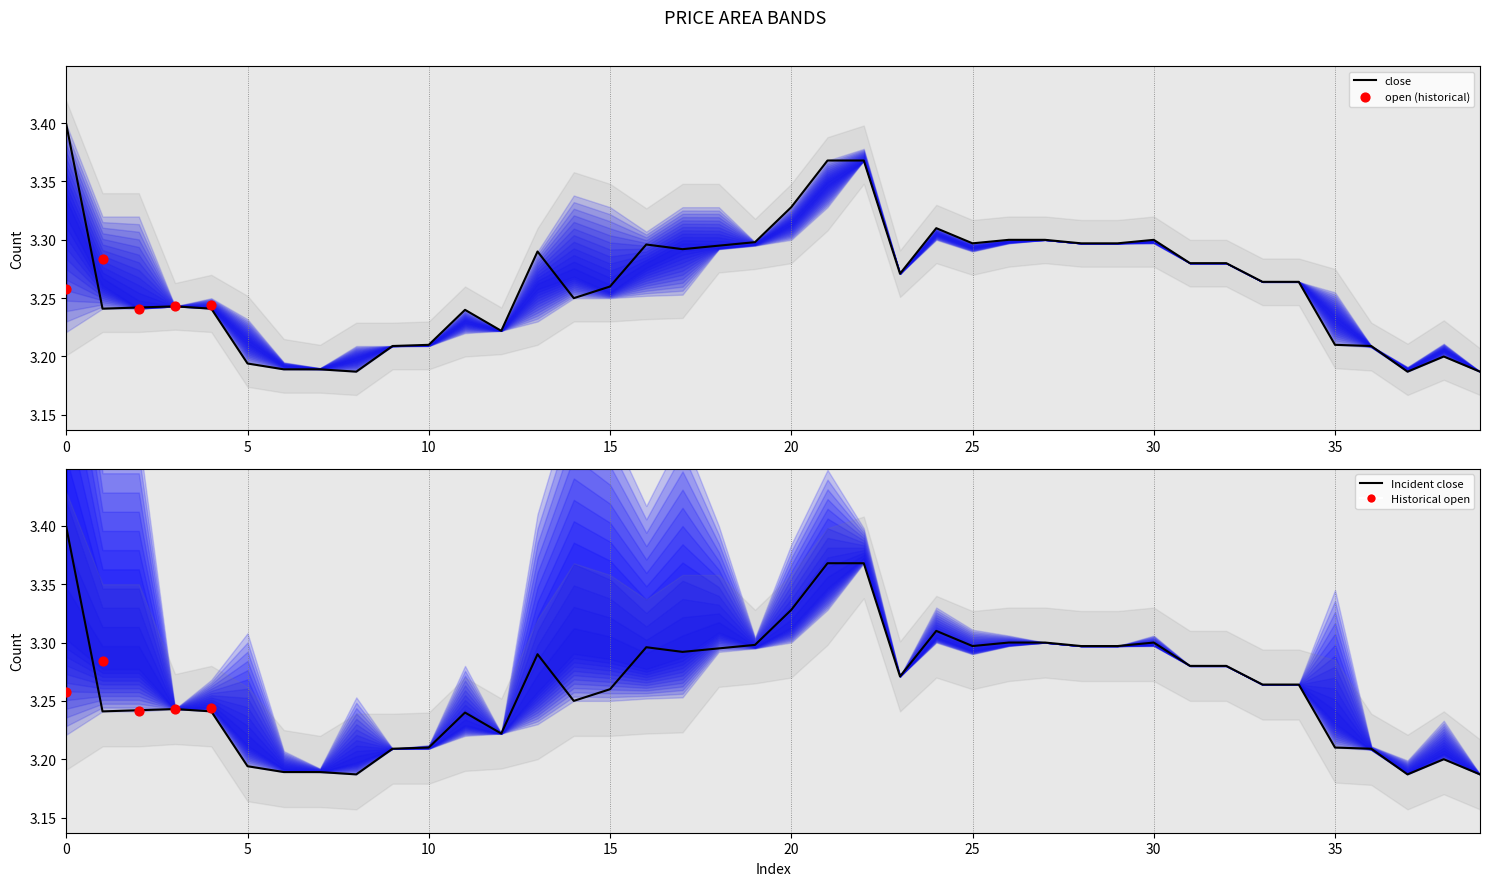

At how many categories does at least one series exceed 3?

40